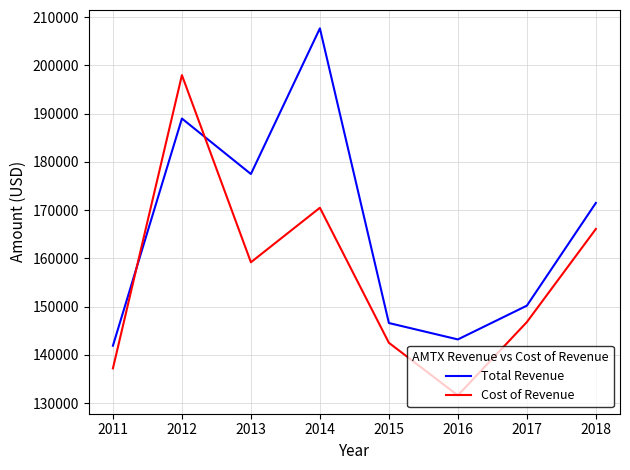

True or false: Total Revenue has more than 2 points higher than both neighbors.

False